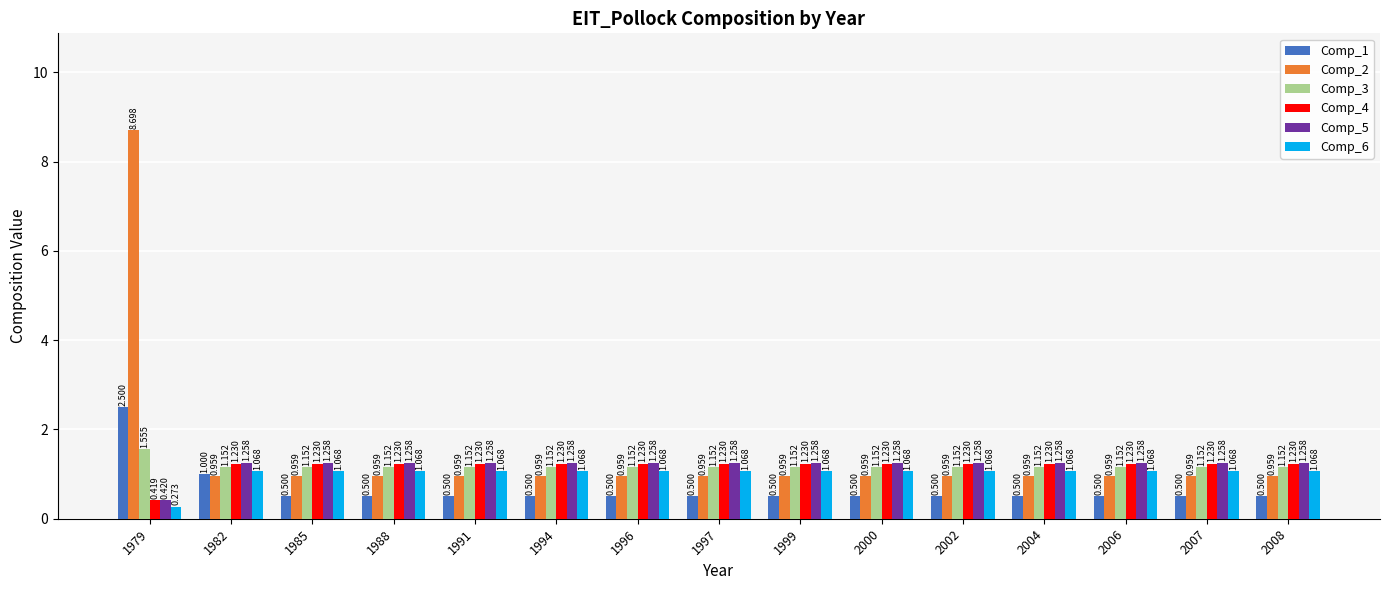

Where does the Comp_4 series first go above 1?

1982